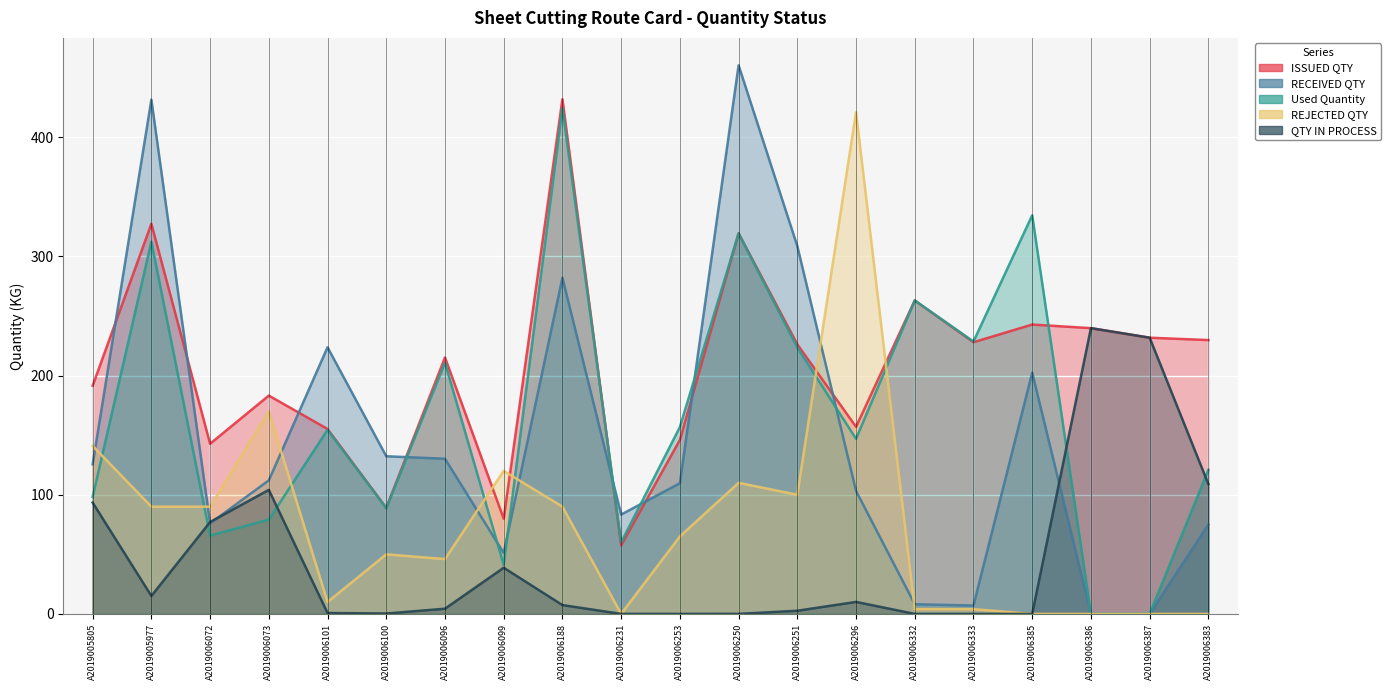

True or false: Used Quantity has more than 0 points higher than both neighbors.

True